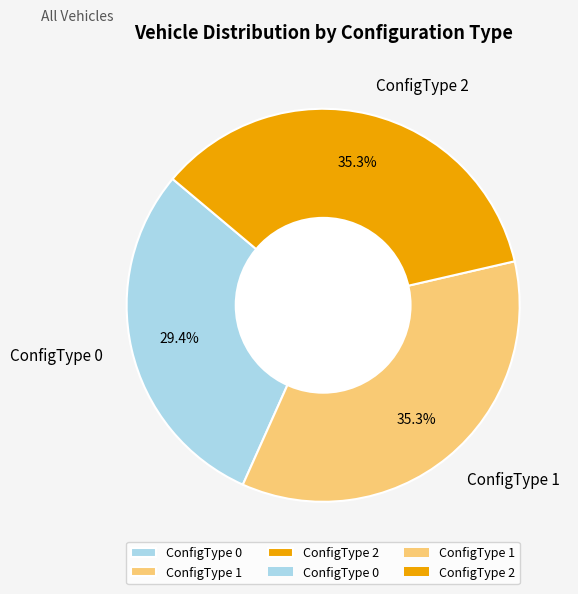

The ConfigType 1 slice represents 35% of the pie. True or false?

True